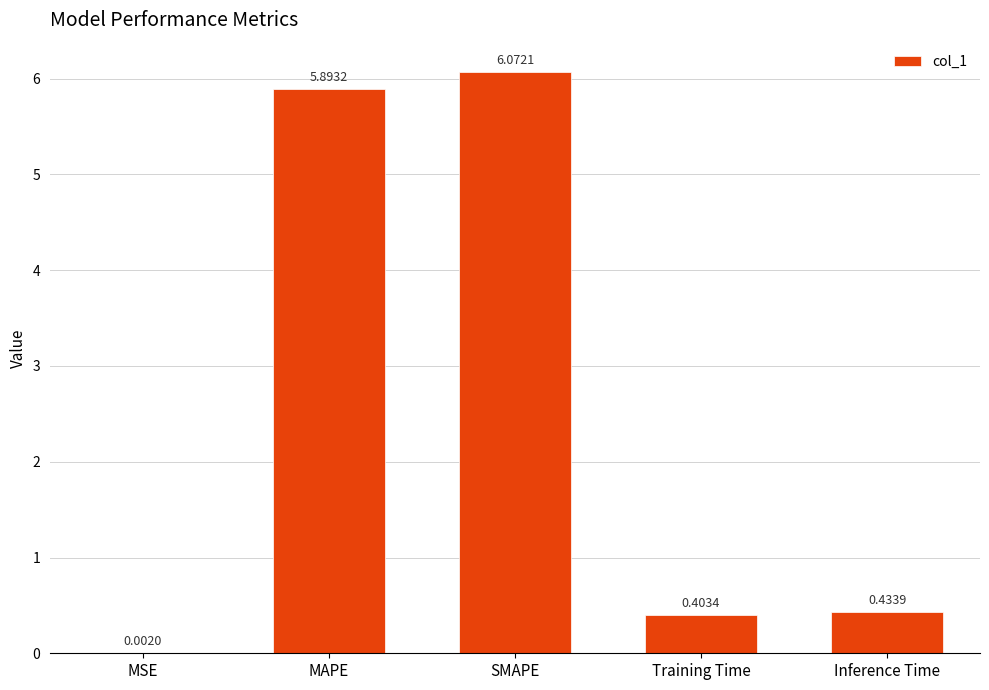

What is the ratio of the value at SMAPE to the value at MAPE?

1.0